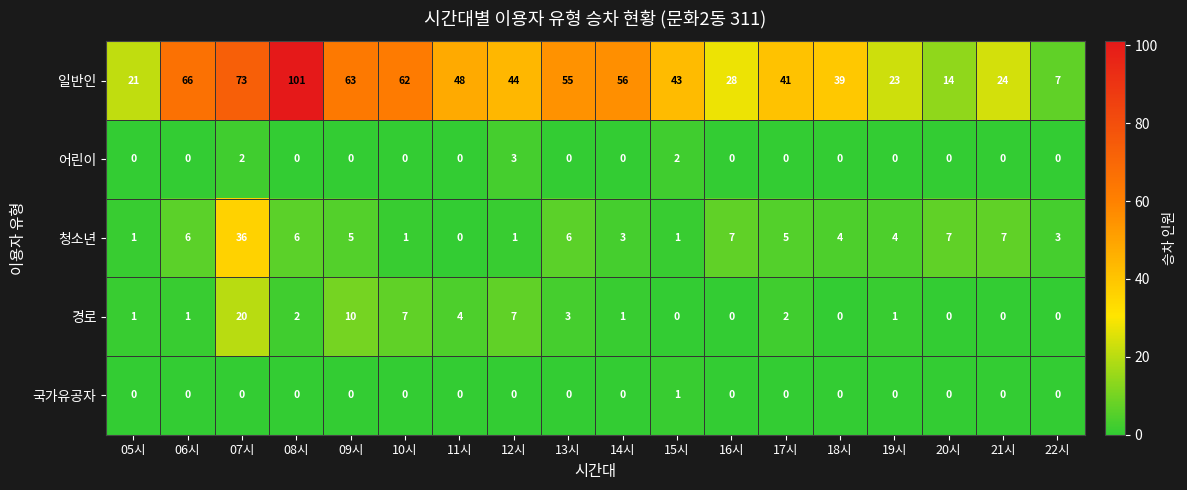

Rank the series by their maximum value, from highest to lowest.

일반인, 청소년, 경로, 어린이, 국가유공자